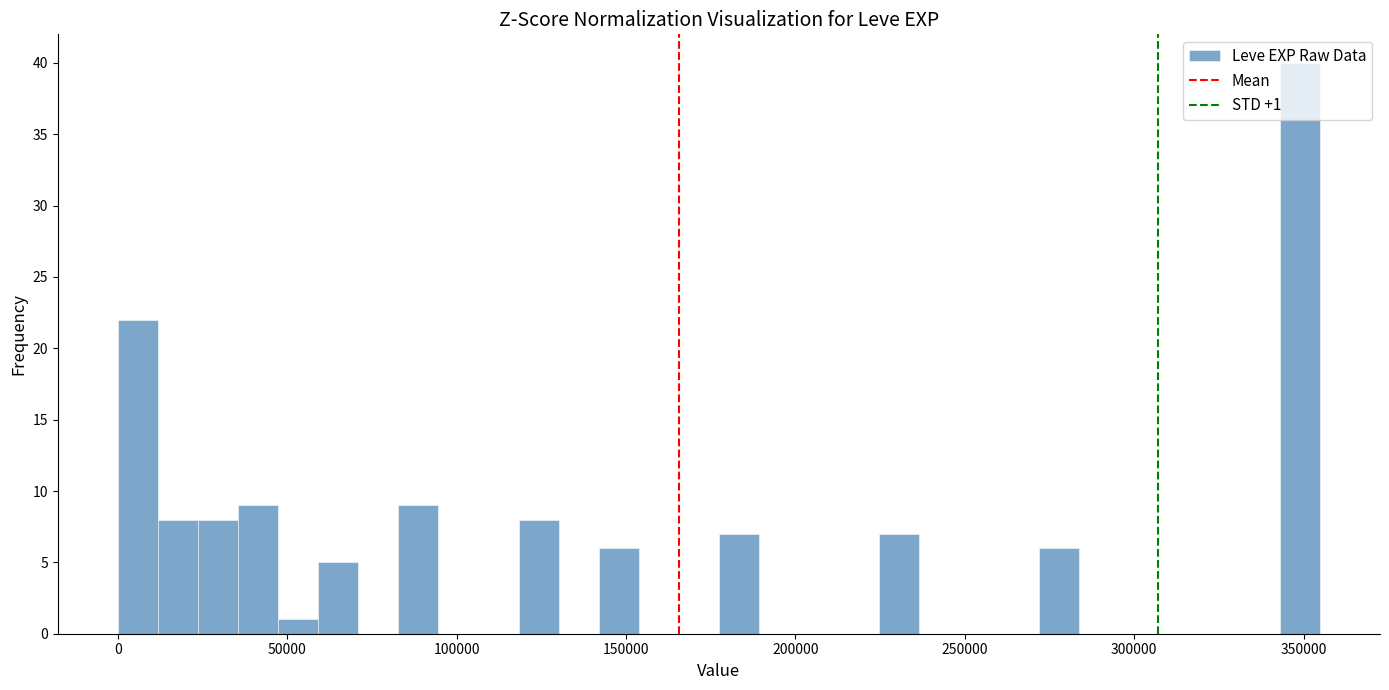

Read against the x-axis, roughly where is the centre of the tallest bar?

350000